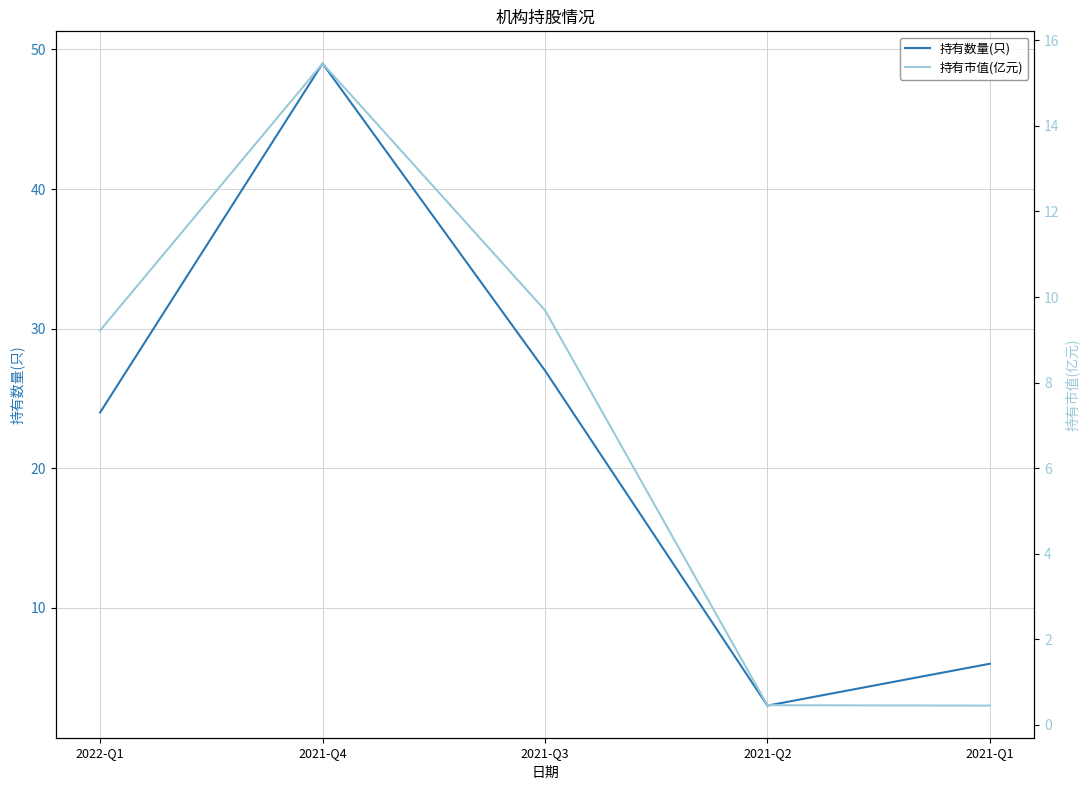

True or false: 持有数量(只) has a value of 49.0 at 2021-Q4.

True